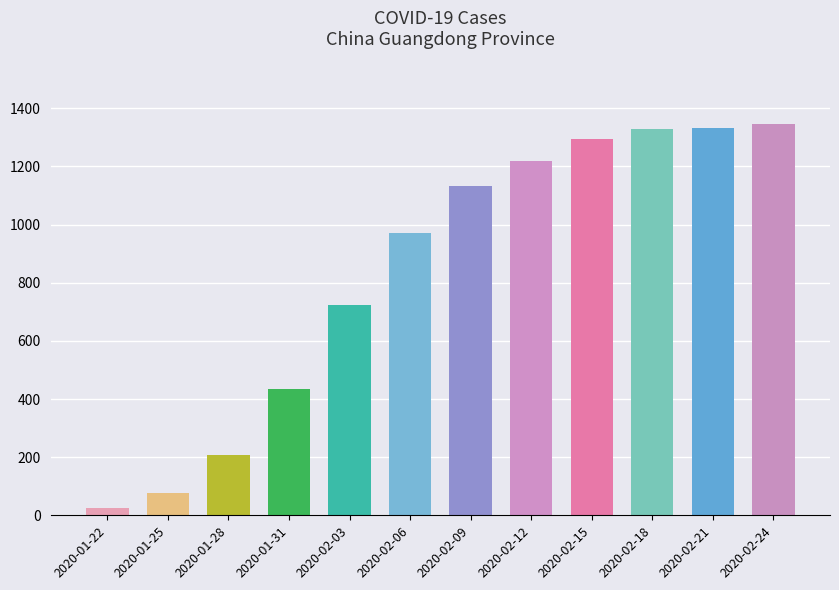

What is the greatest value displayed?

1345